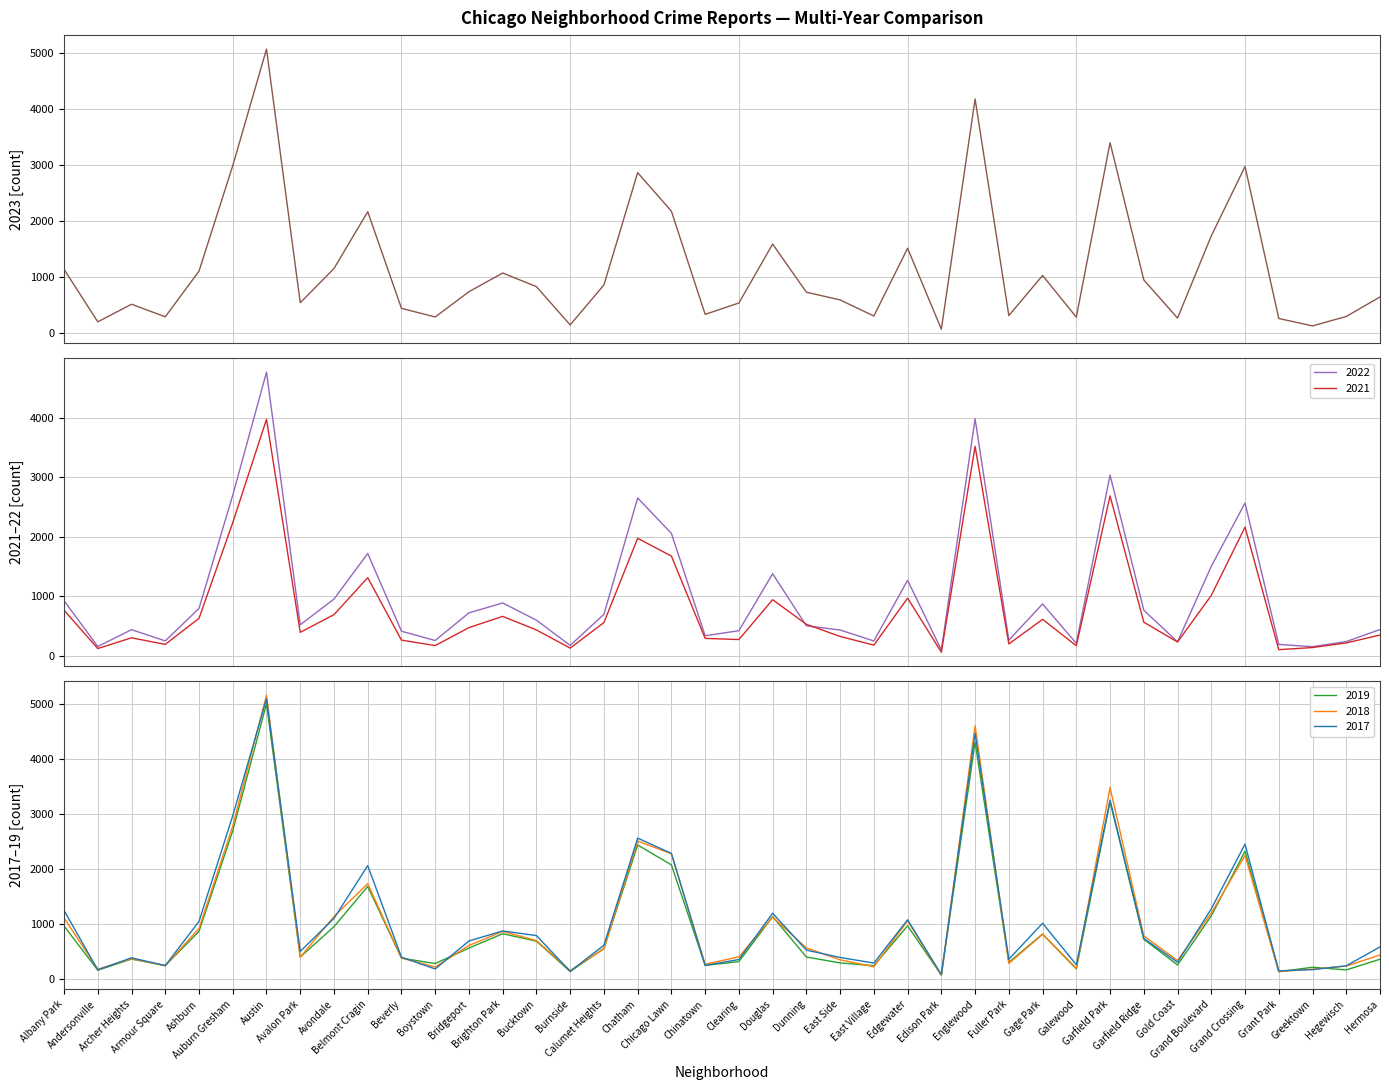

Rank the series by their maximum value, from highest to lowest.

2018, 2017, 2023, 2019, 2022, 2021